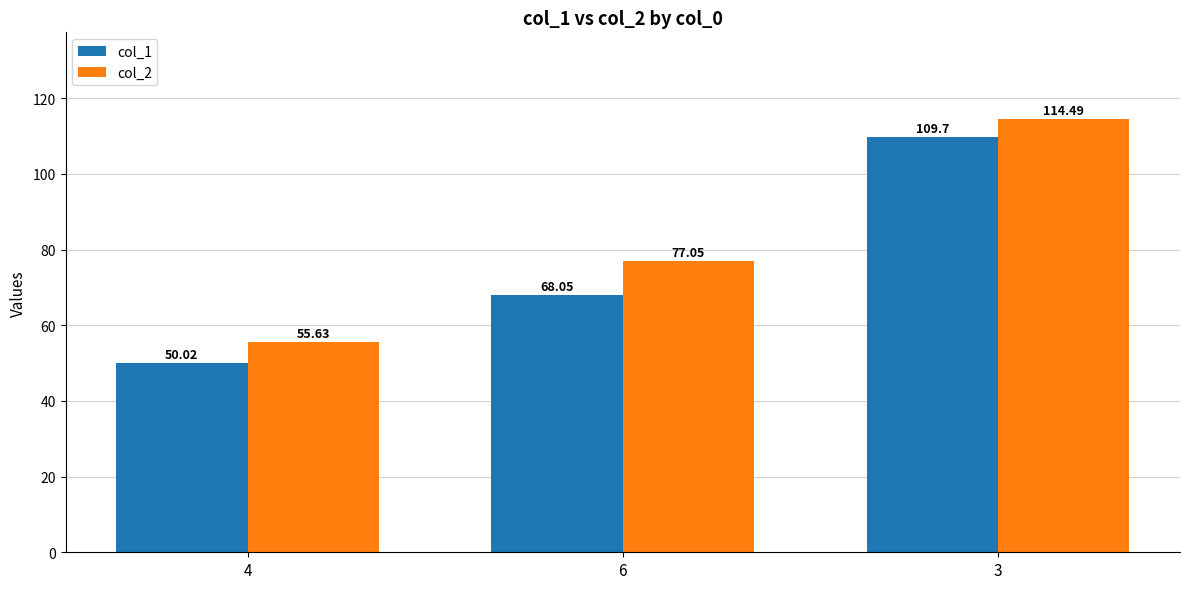

What is the total value across all series at 3?

224.2